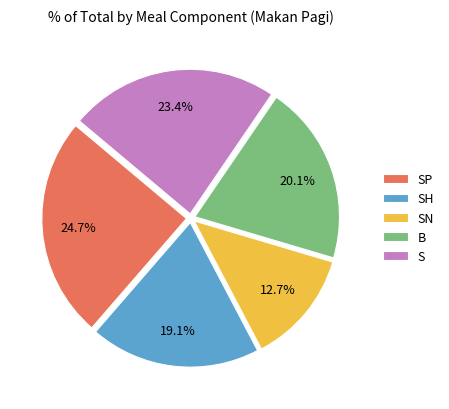

What is the ratio of the value at S to the value at SN?

1.8